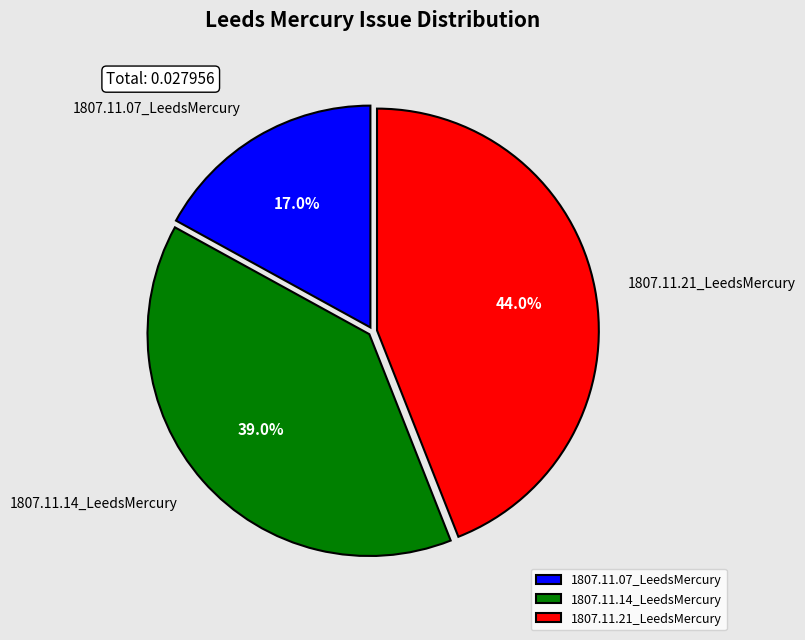

Is there any slice that represents more than half of the pie?

No